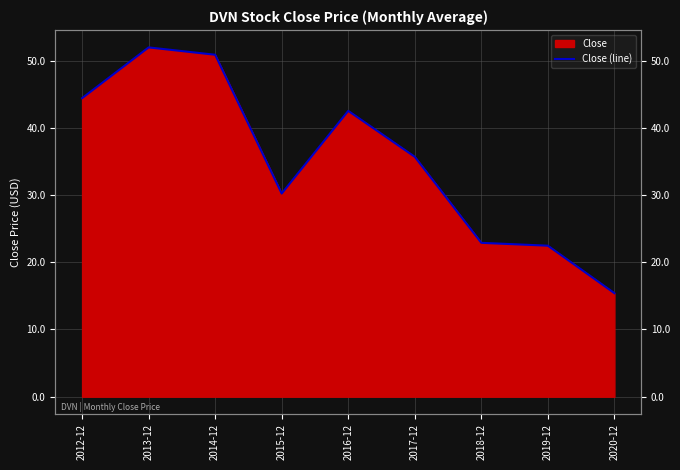

How many points are higher than both their immediate neighbors (excluding endpoints)?

2